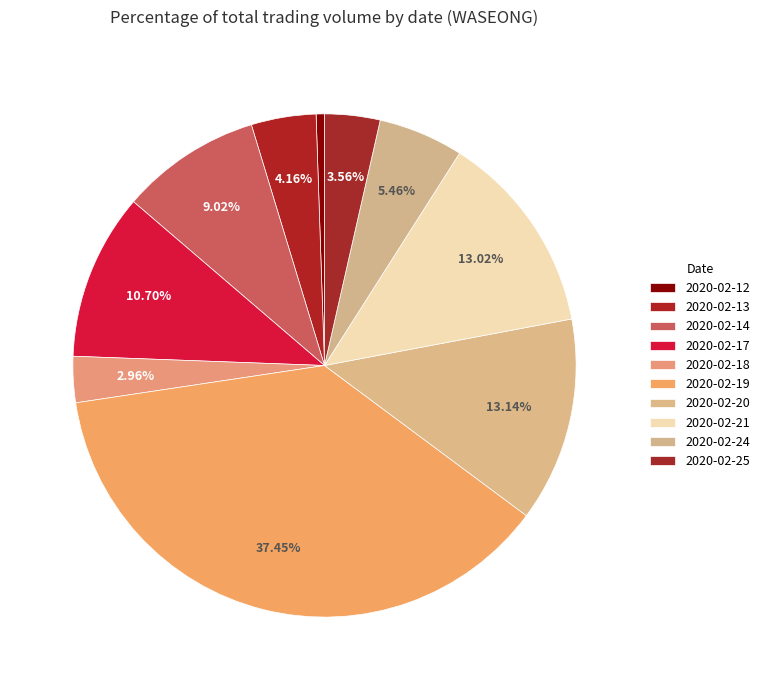

What percentage do 2020-02-12 and 2020-02-17 together represent?

11.2%